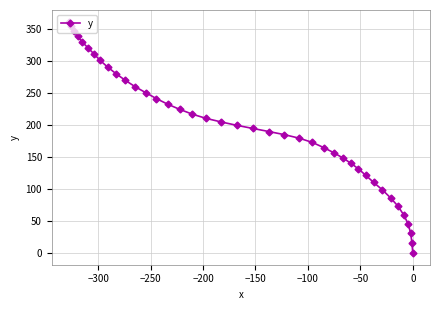

What is the value of the 26th point from the left?

164.9